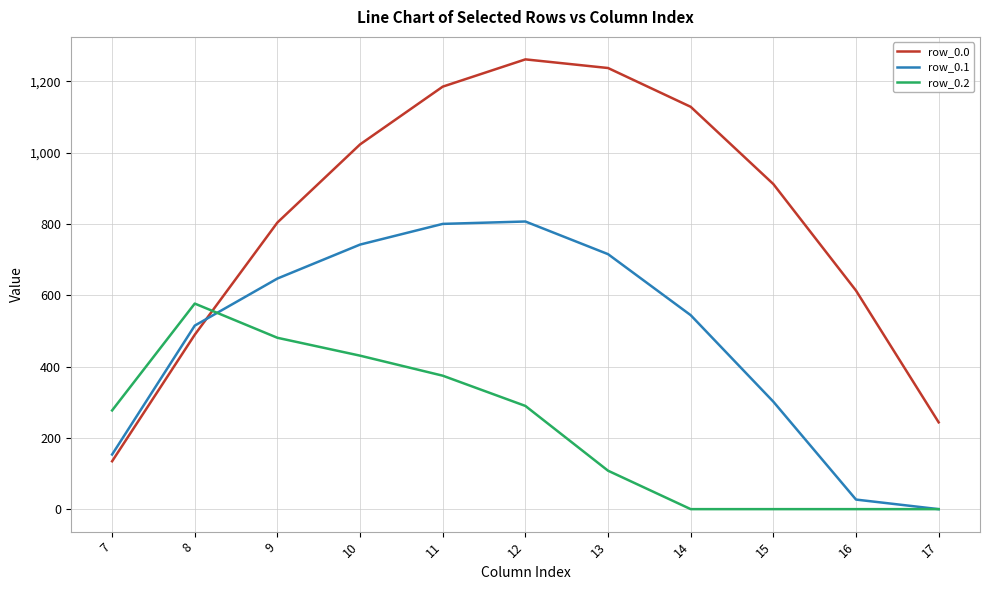

Which series has the largest total across all categories?

row_0.0